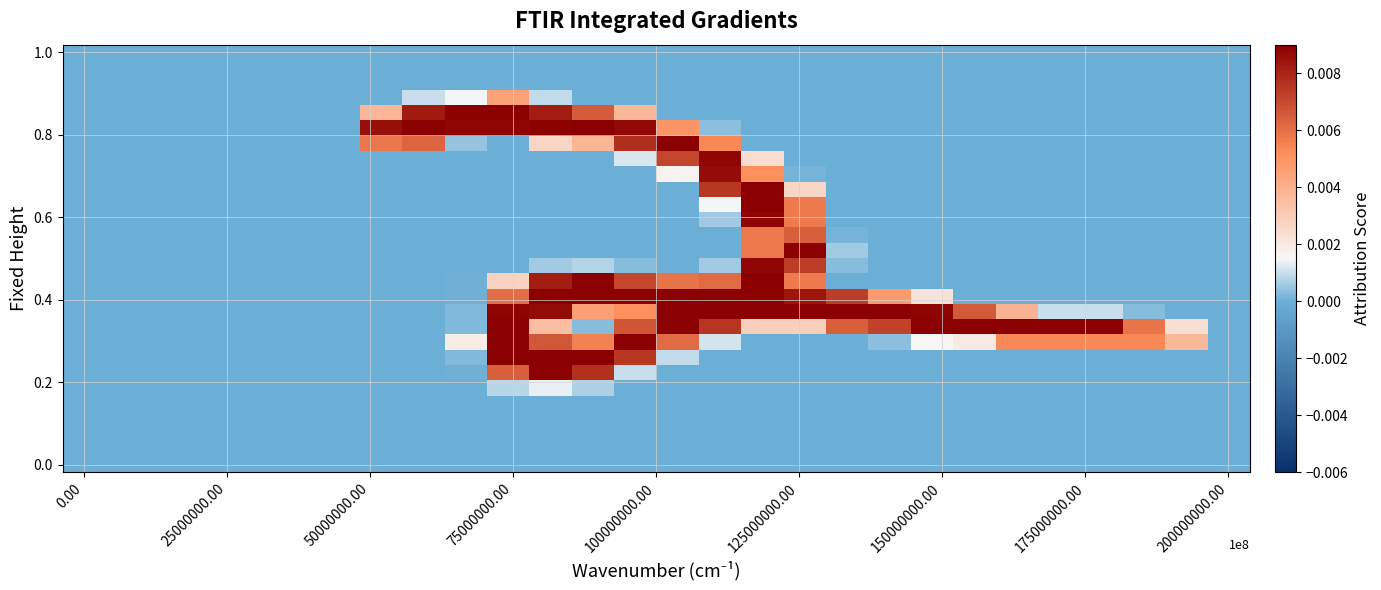

At how many categories does at least one series exceed 0?

20